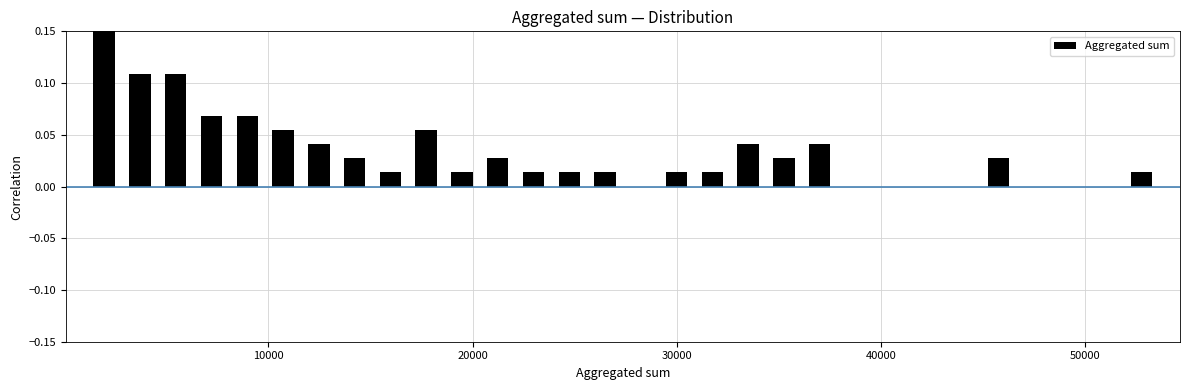

Around what value on the x-axis is the tallest bar? Give the approximate position of its centre, as read against the axis.

2000